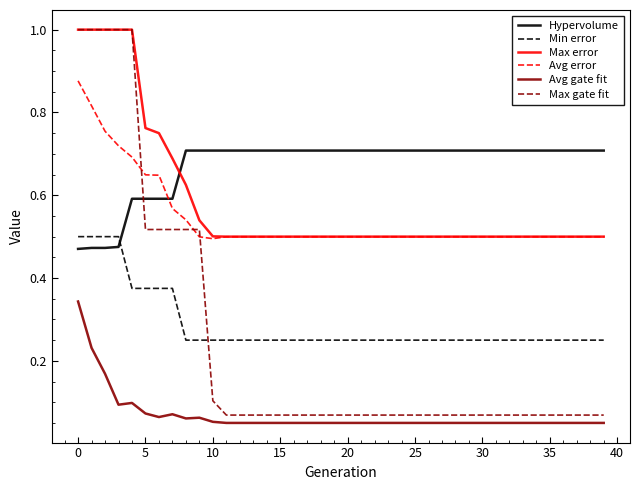

Which series has the largest range (max minus min)?

Max gate fit